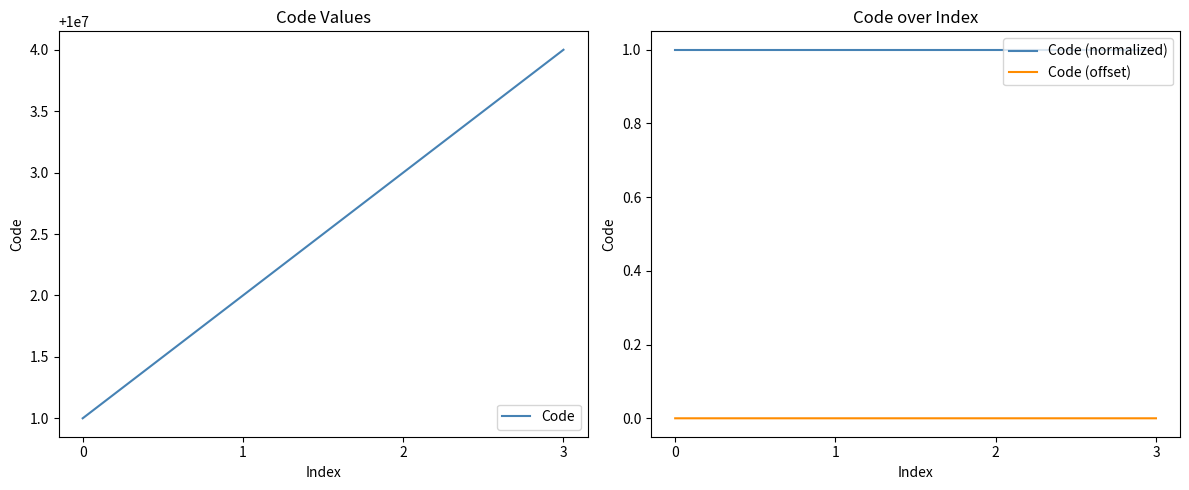

What is the value of the Code point at the 4th from the left?

10000004.0